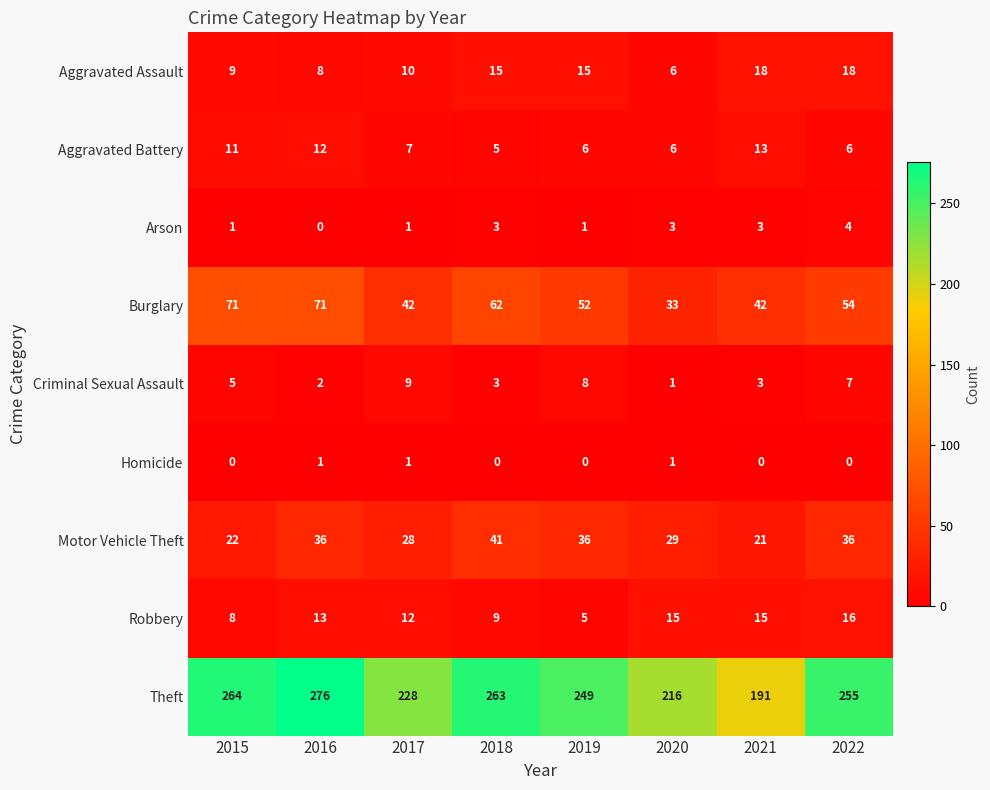

Which series has the widest spread of values?

Theft